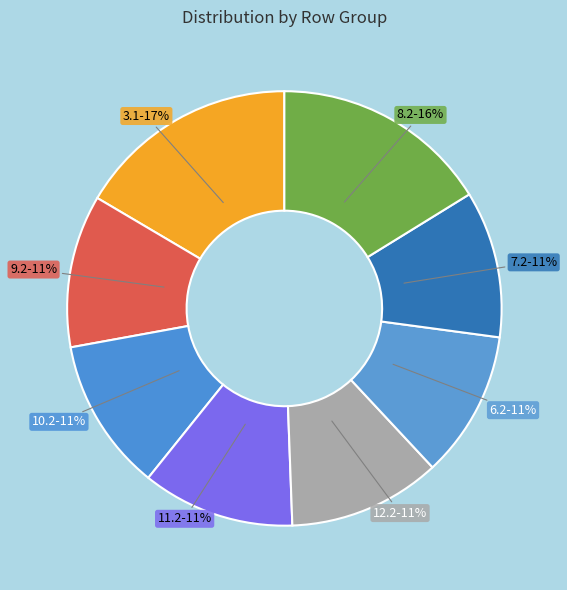

Which category has the biggest portion of the pie?

3.1